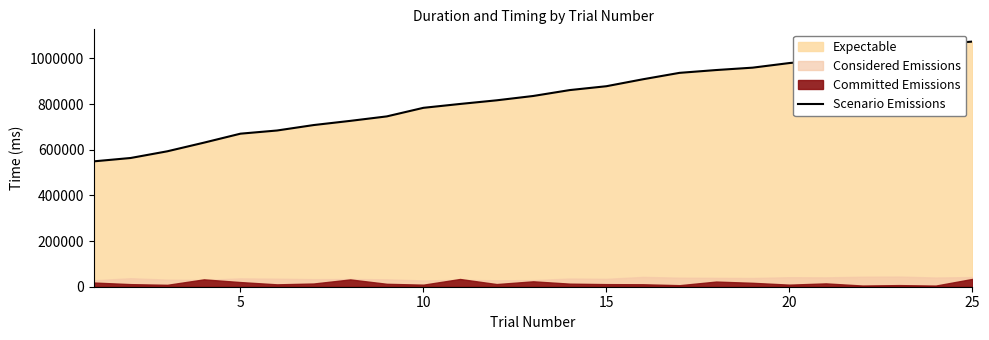

What is the average value?

831512.0